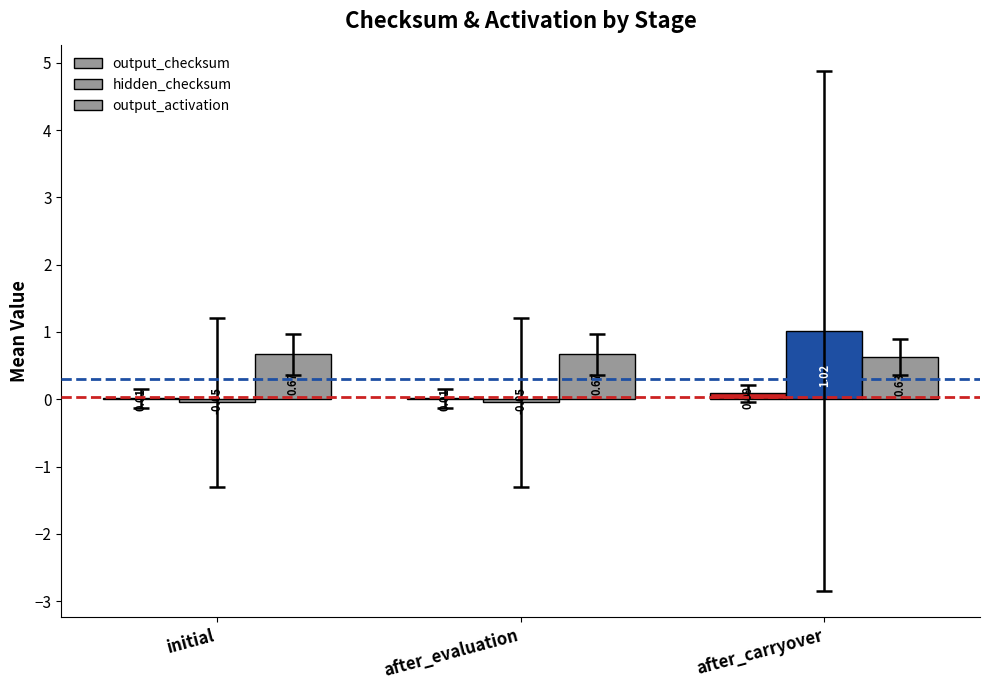

What is the label of the 1st bar from the left?

initial